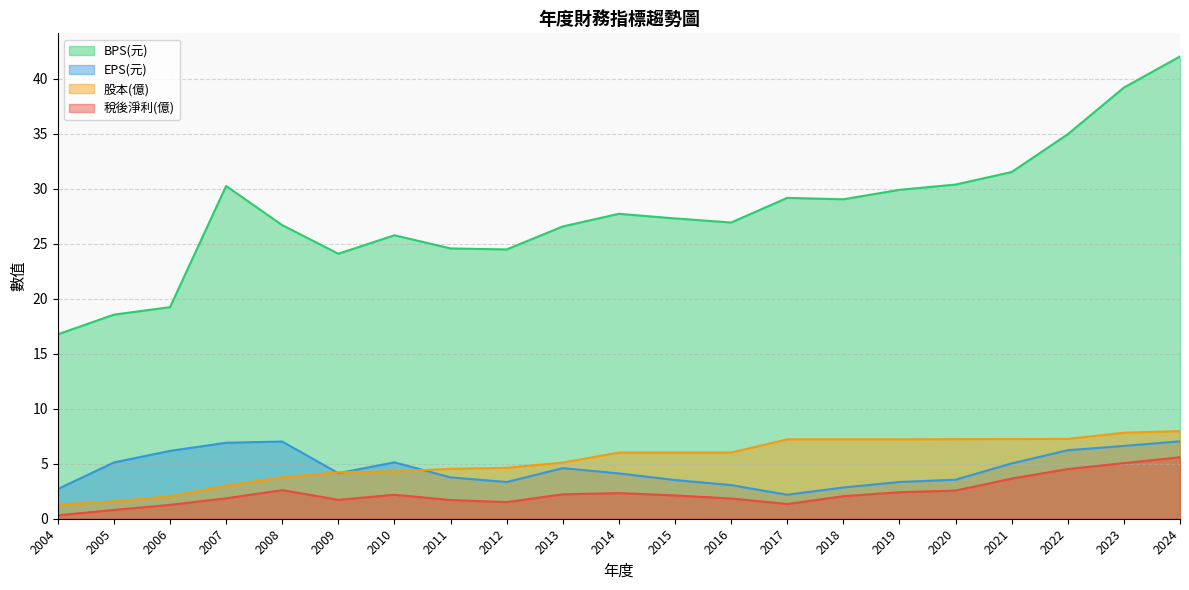

Which label corresponds to the largest value in the chart?

2024